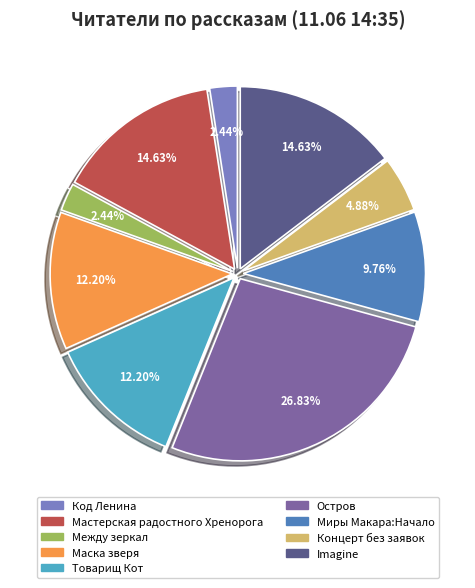

Approximately how many times larger is the value at Между зеркал compared to Маска зверя?

0.2